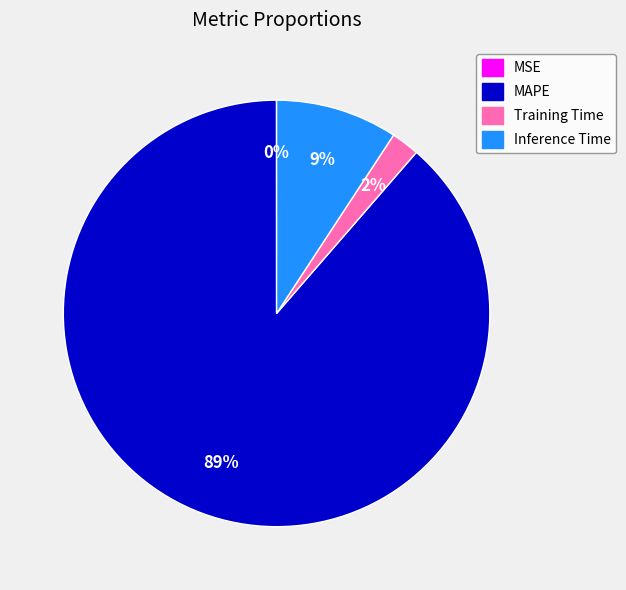

To the nearest percent, what is the difference between the largest and smallest slice percentages?

89%